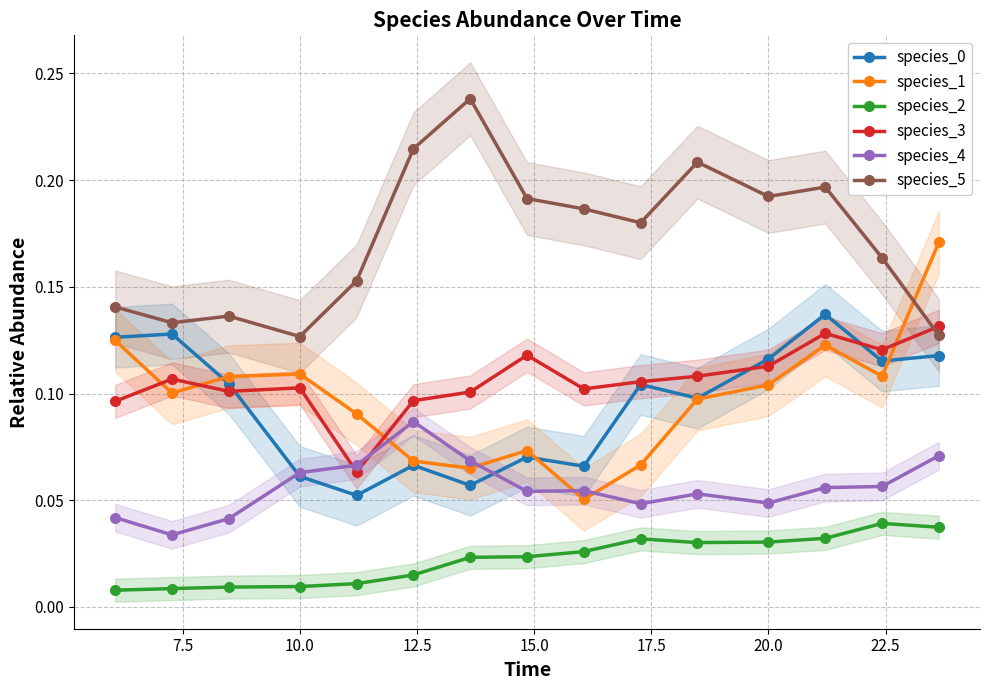

What is the difference between the second highest and second lowest values in the species_0 series?

0.1